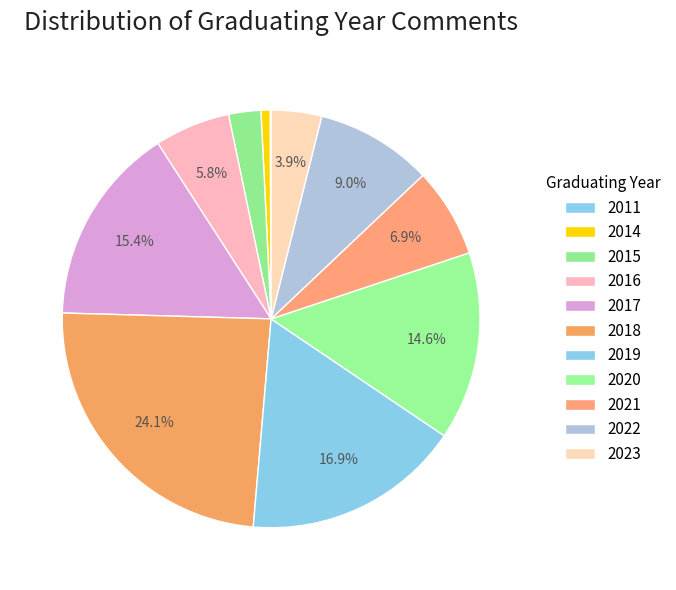

Is there any slice that represents more than half of the pie?

No